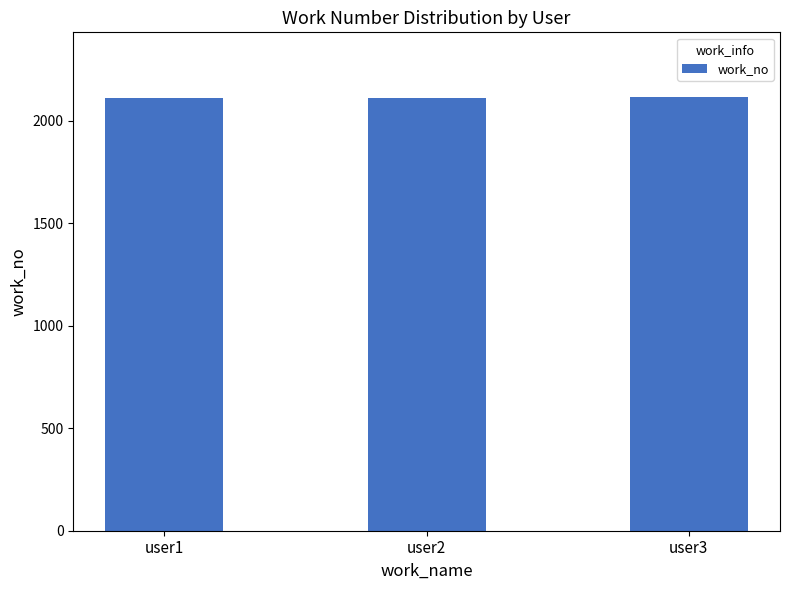

Approximately how many times larger is the value at user3 compared to user1?

1.0